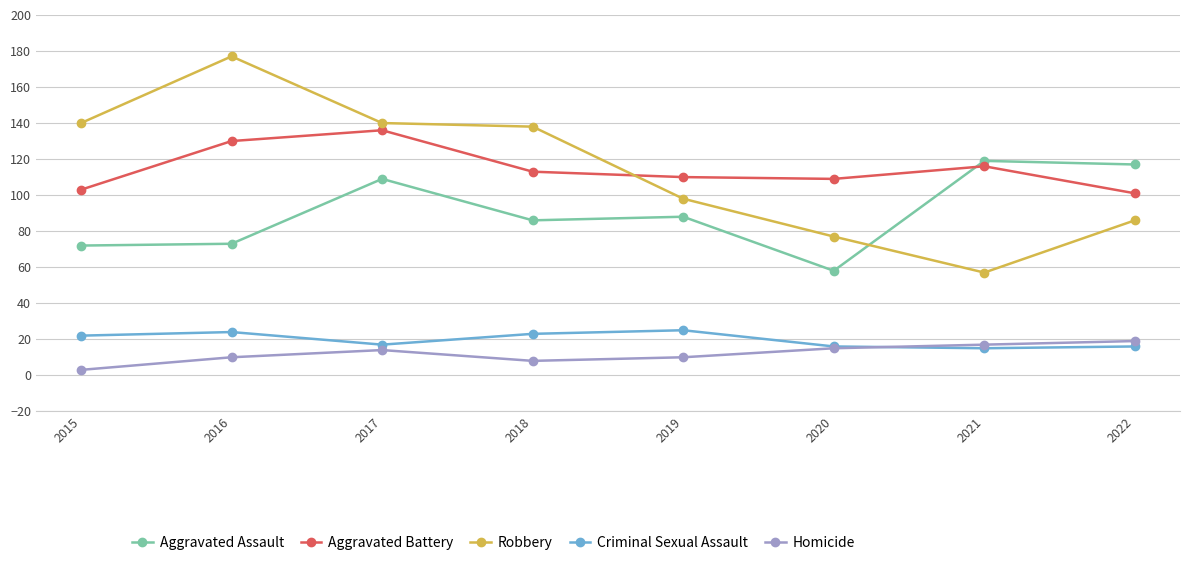

True or false: Robbery and Aggravated Battery intersect in this chart.

True